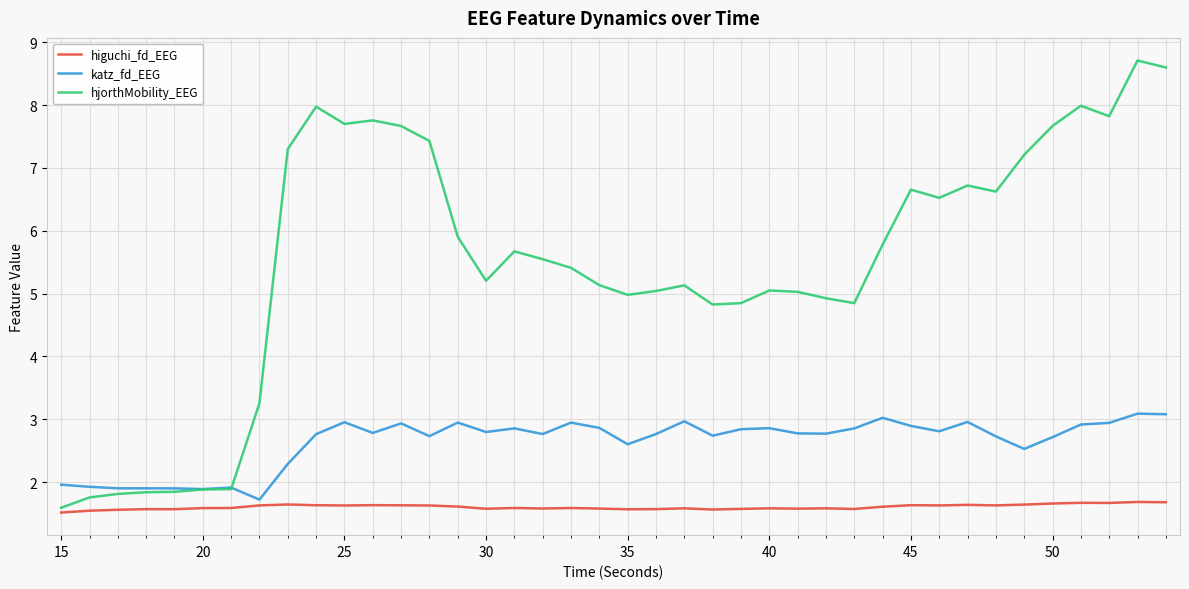

Which series has the largest total across all categories?

hjorthMobility_EEG